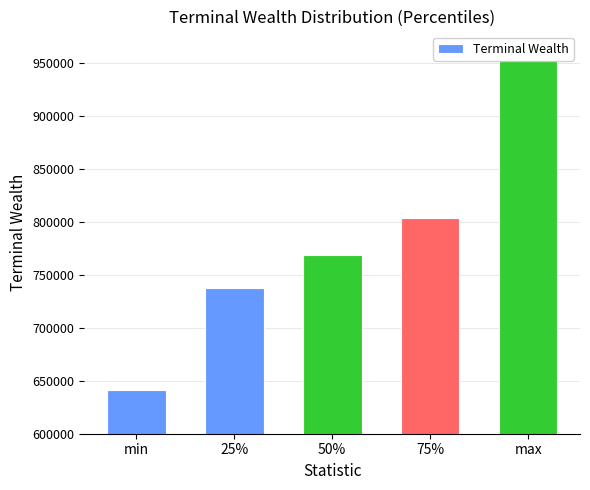

What is the value of the 4th bar from the left?

803590.3